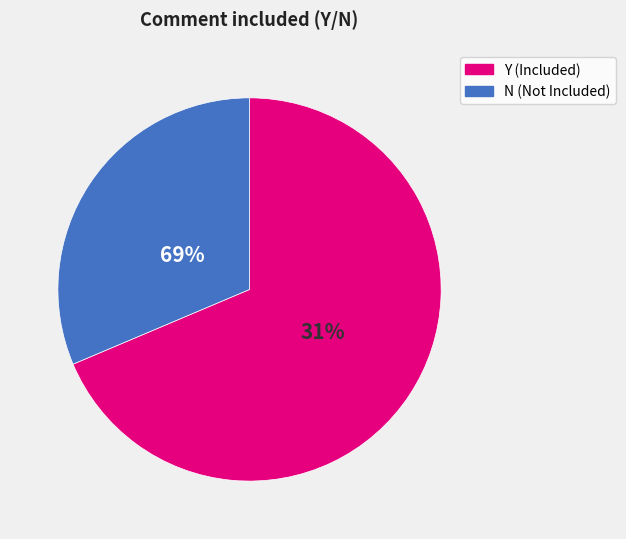

Between N and Y, which is larger?

Y